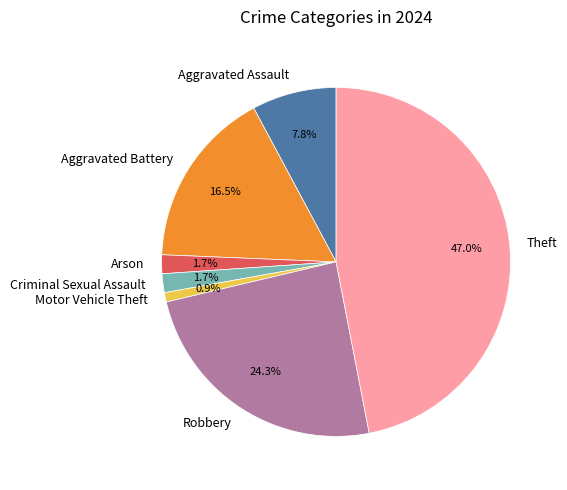

To the nearest percent, what is the average slice percentage?

14%